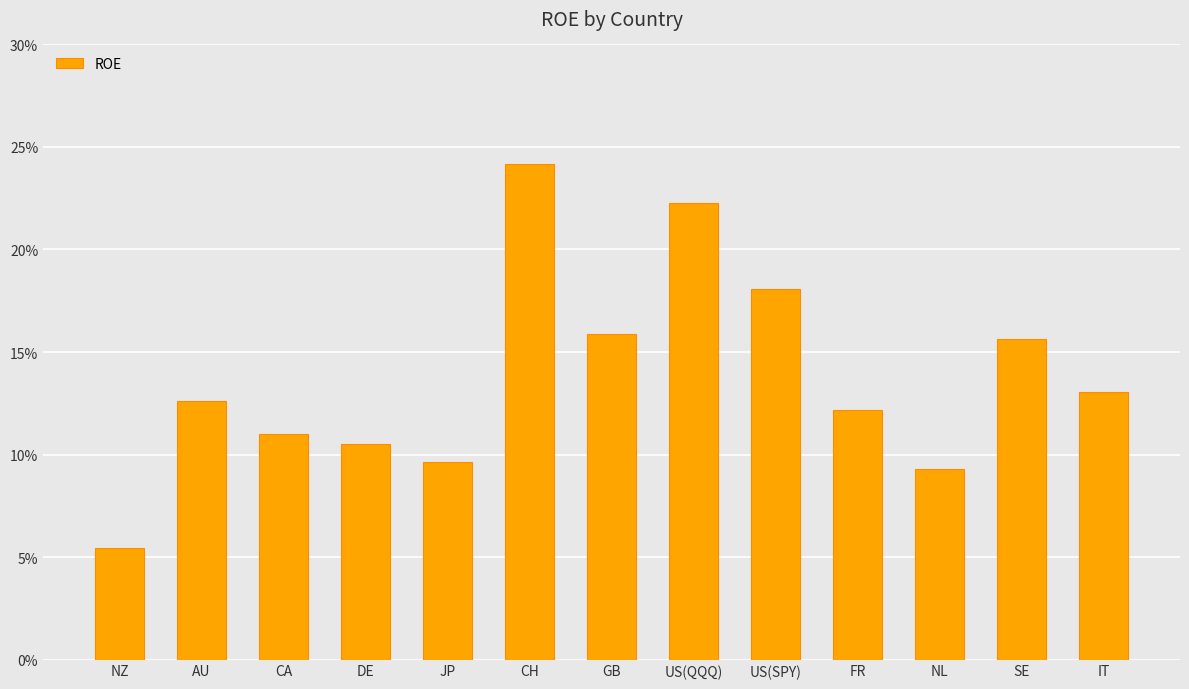

What is the minimum value shown in the chart?

5.4